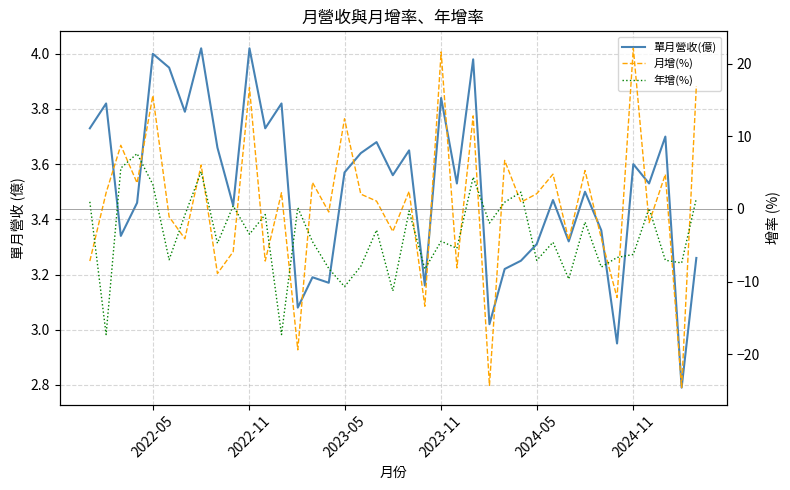

What is the average value of the 單月營收(億) series?

3.5